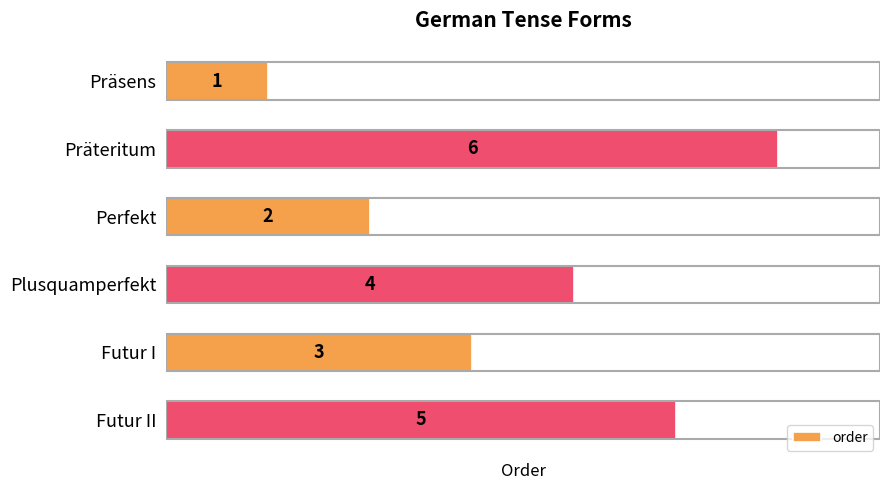

List the labels in order of value, largest first.

Präteritum, Futur II, Plusquamperfekt, Futur I, Perfekt, Präsens